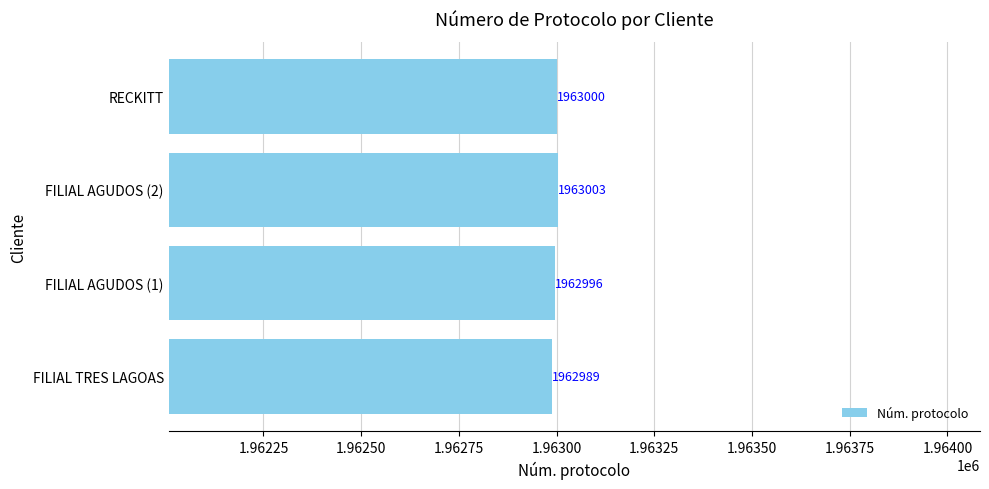

What is the sum of all values?

7851988